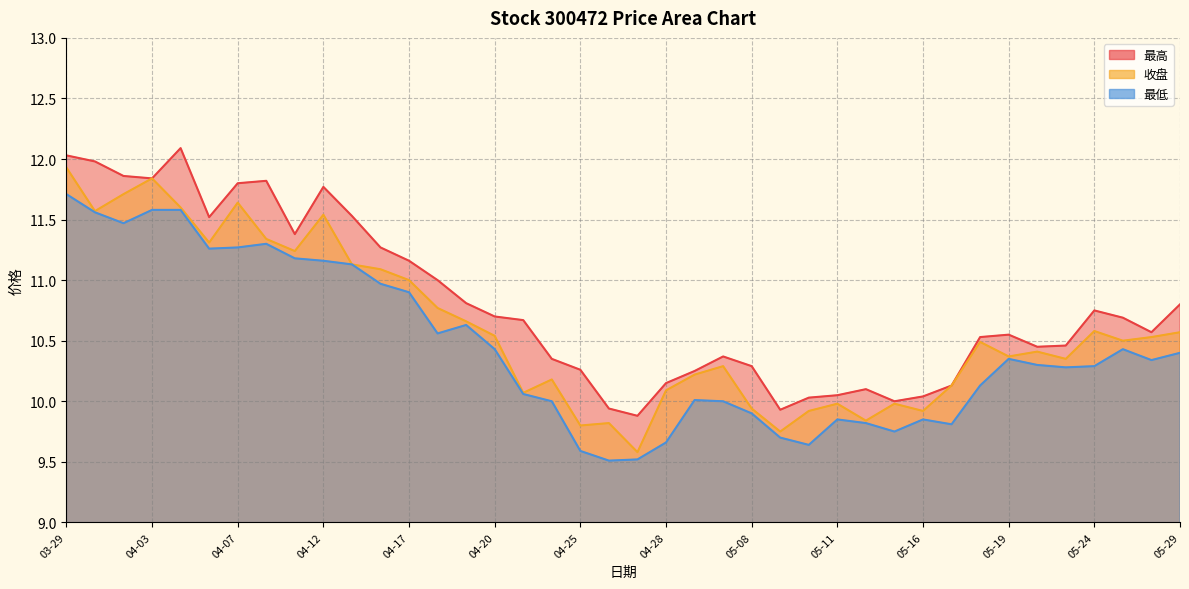

How many lines are shown in the chart?

3